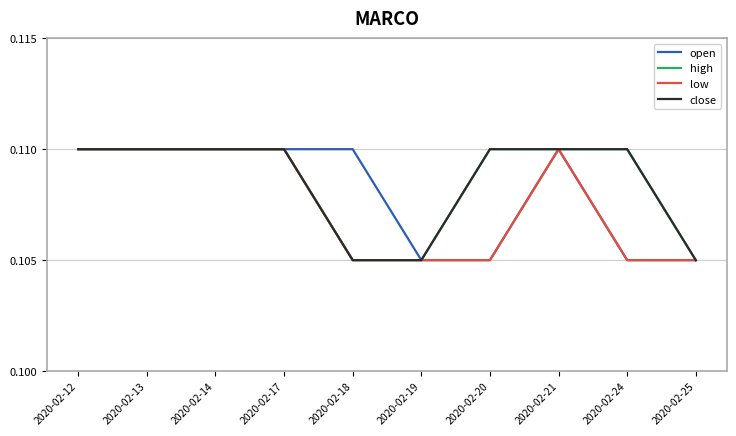

Rank the series at 2020-02-14 from lowest to highest value.

open, high, low, close